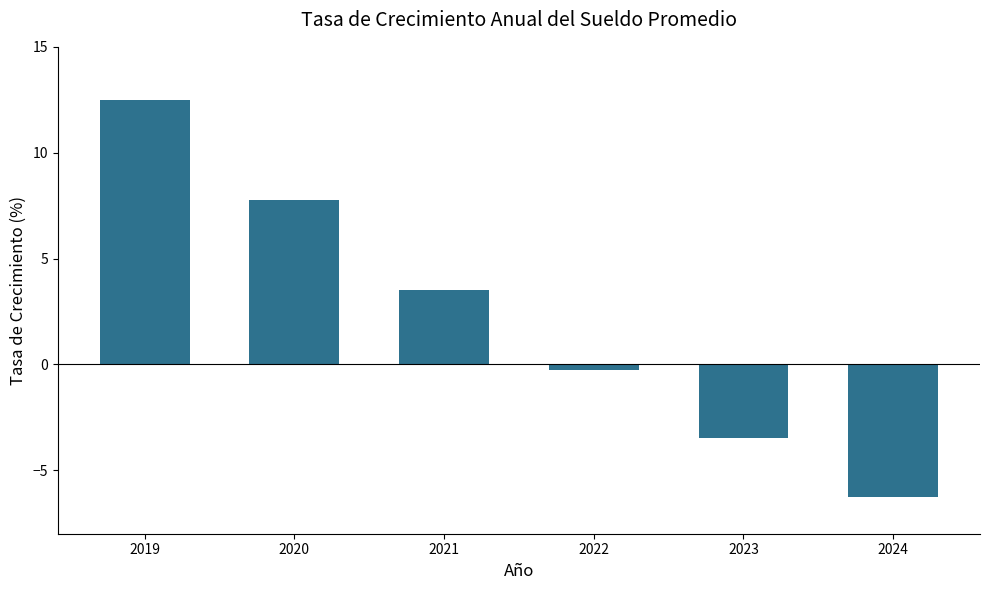

Reading left to right, list all the values displayed in this chart.

2019=12.5	2020=7.8	2021=3.5	2022=-0.2	2023=-3.5	2024=-6.2